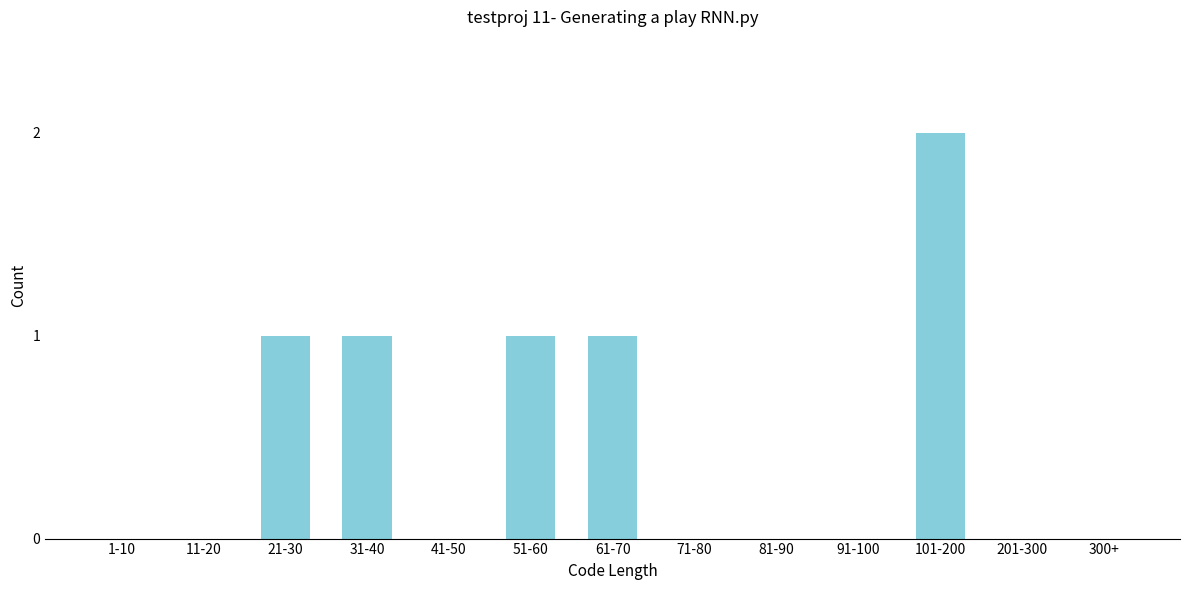

Reading right to left, transcribe all the data shown in this chart.

300+=0	201-300=0	101-200=2	91-100=0	81-90=0	71-80=0	61-70=1	51-60=1	41-50=0	31-40=1	21-30=1	11-20=0	1-10=0